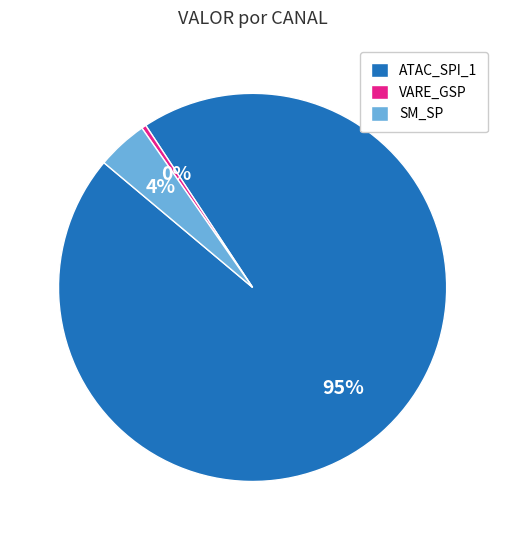

True or false: SM_SP accounts for 12% of the total.

False